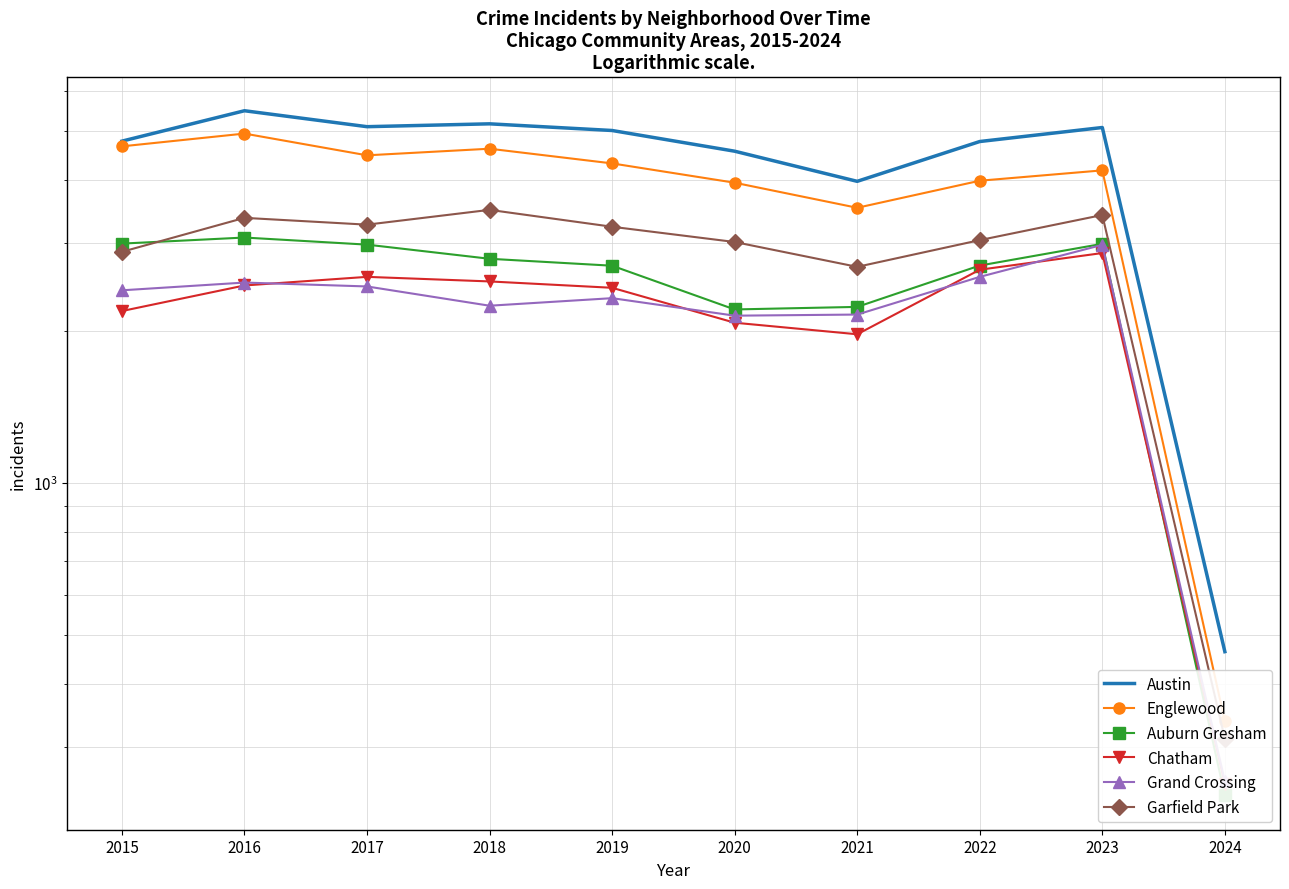

What is the average value of the Grand Crossing series?

2205